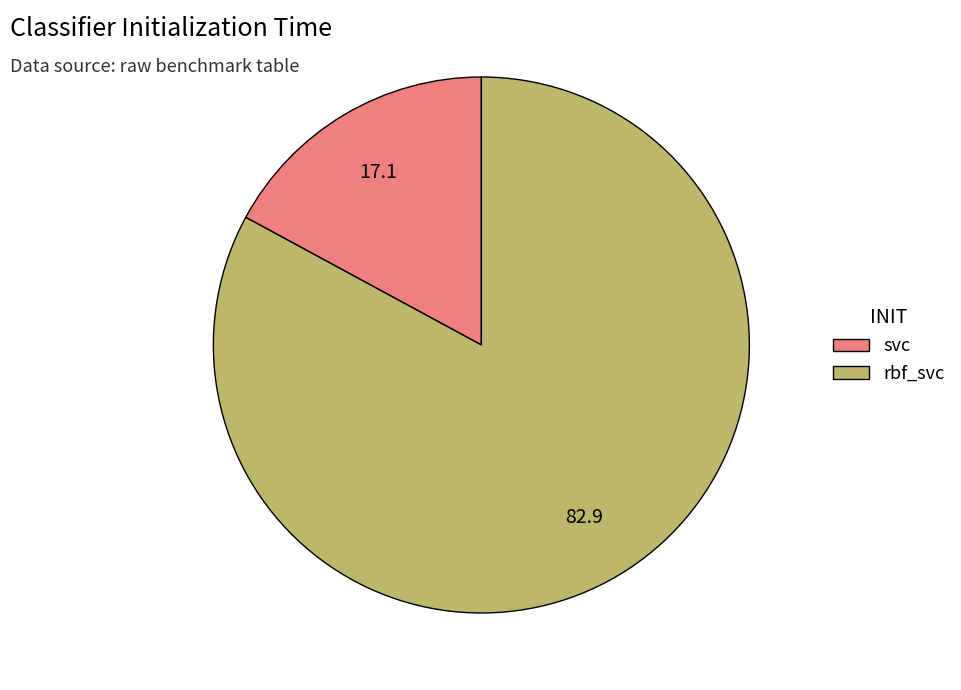

Between svc and rbf_svc, which is larger?

rbf_svc